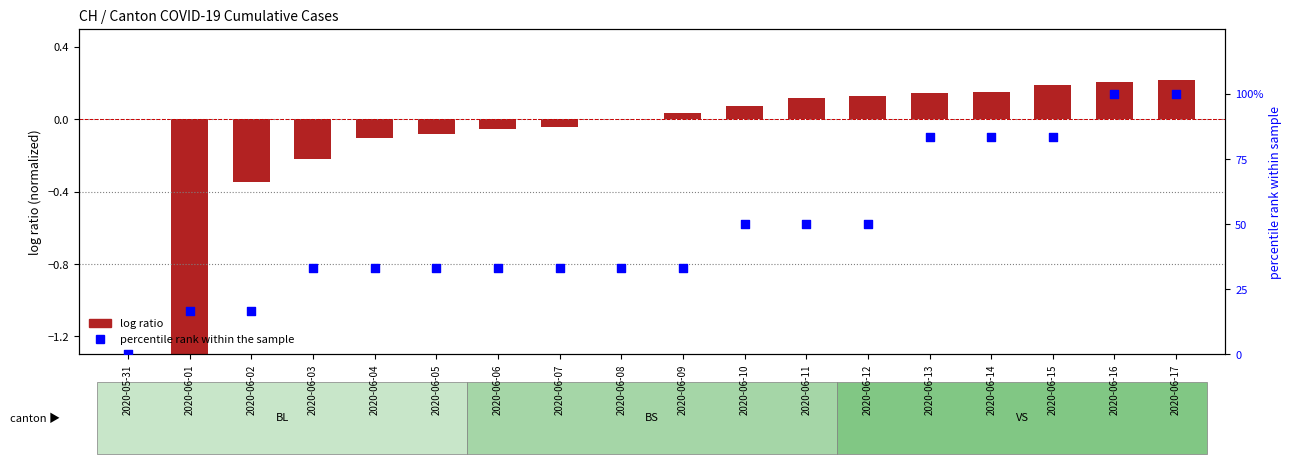

Is the value of percentile rank within the sample at 2020-06-09 greater than the value of log ratio at 2020-06-13?

Yes